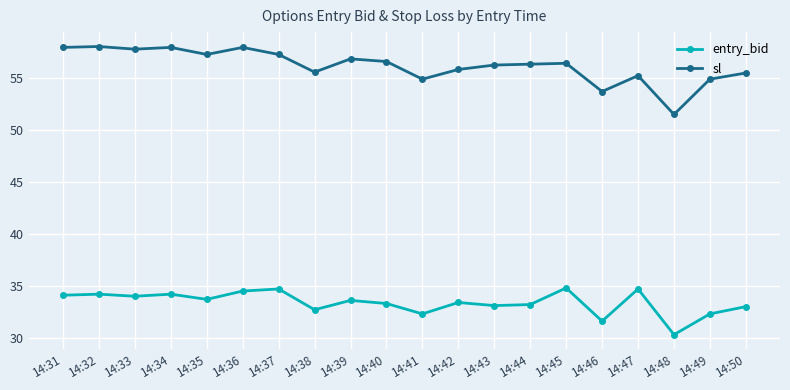

What is the minimum value shown in the chart?

30.3